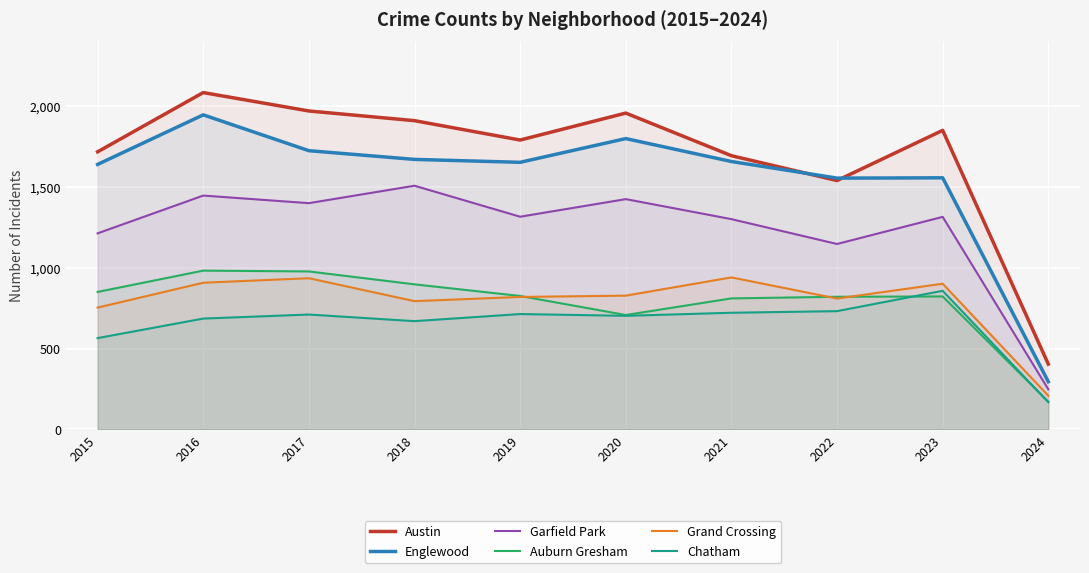

What is the spread (max minus min) of values at 2018?

1242